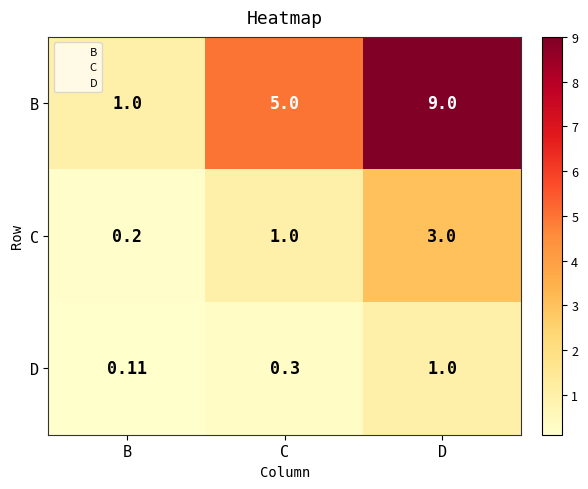

Which series has the largest total across all categories?

B